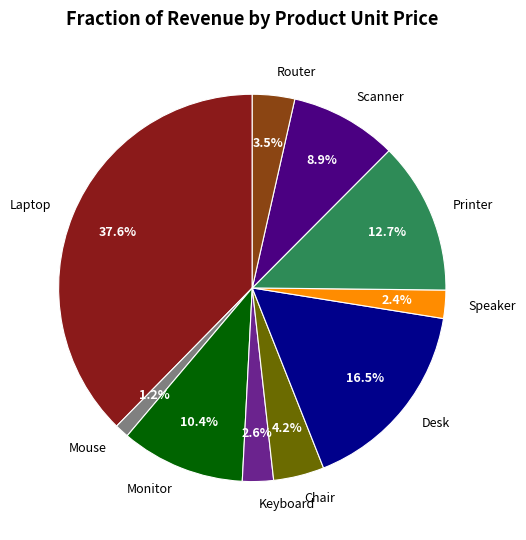

Is it true that Monitor is 20% of the pie?

False